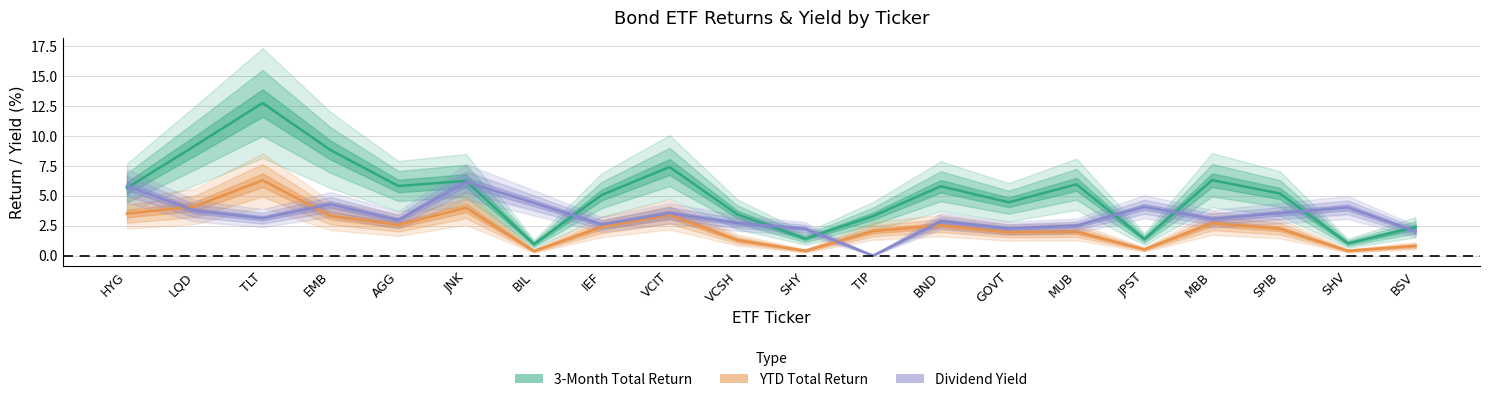

How many values in the Dvd Ind Yld series are below 3?

9